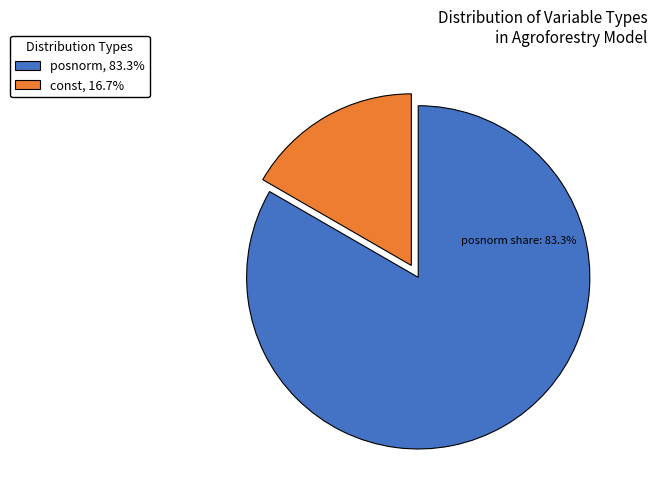

Approximately how many times larger is the value at posnorm, 83.3% compared to const, 16.7%?

5.0